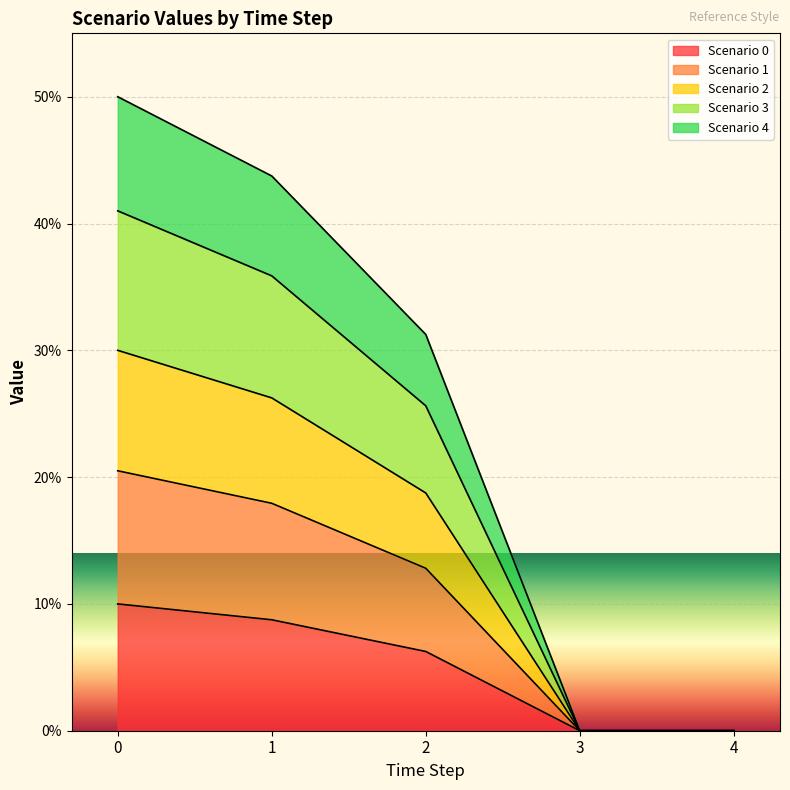

True or false: Scenario 2 and Scenario 3 intersect in this chart.

False